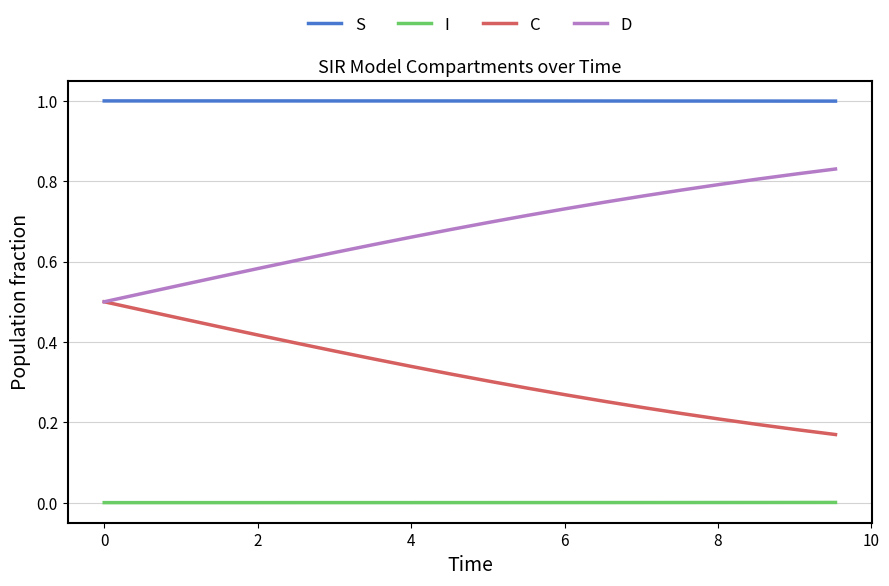

Which series has the largest total across all categories?

S